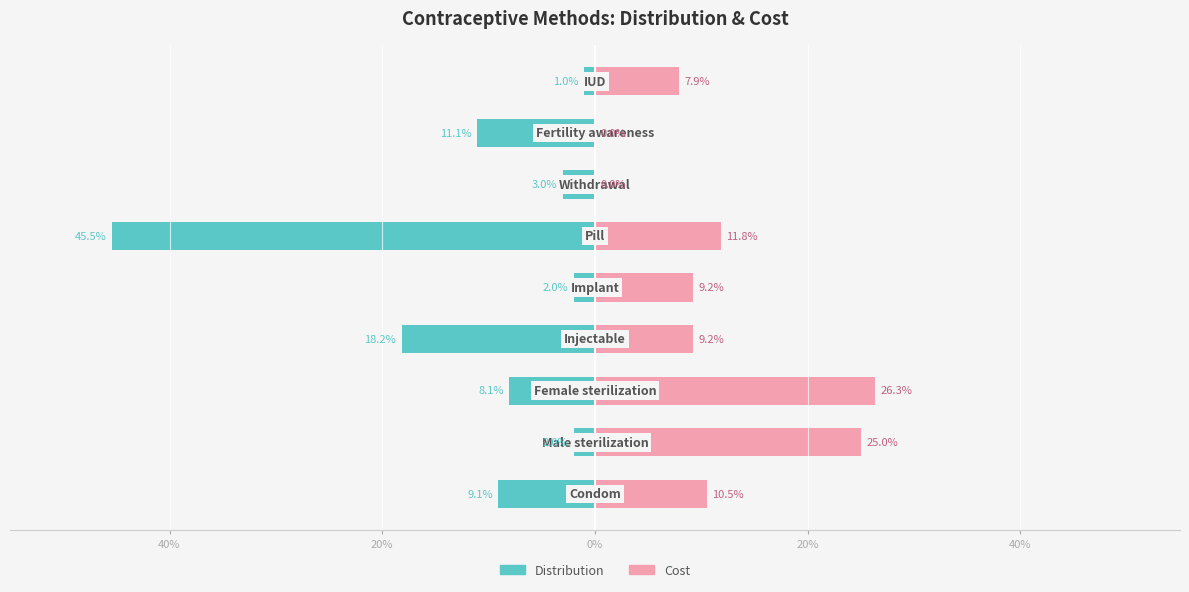

True or false: Distribution has a value of -45.5 at 5.

True